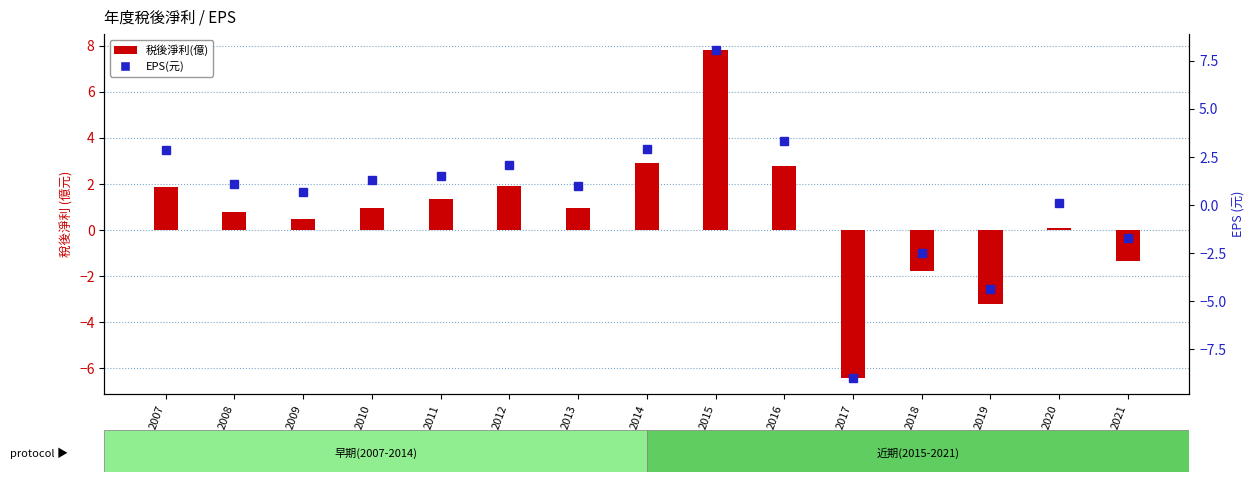

At which label does EPS(元) reach its peak?

2015